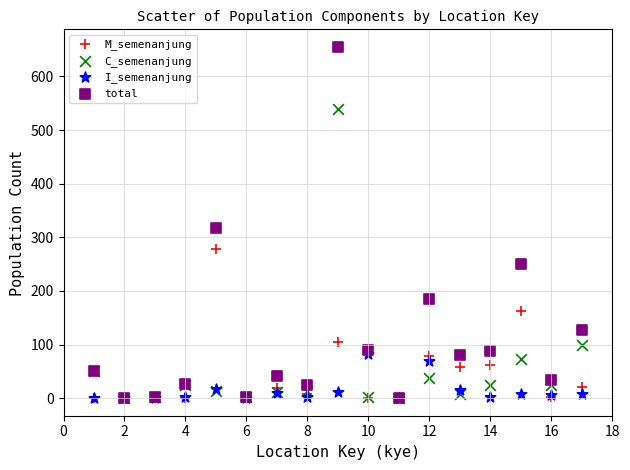

In the M_semenanjung series, what Y value is closest to 139?

163